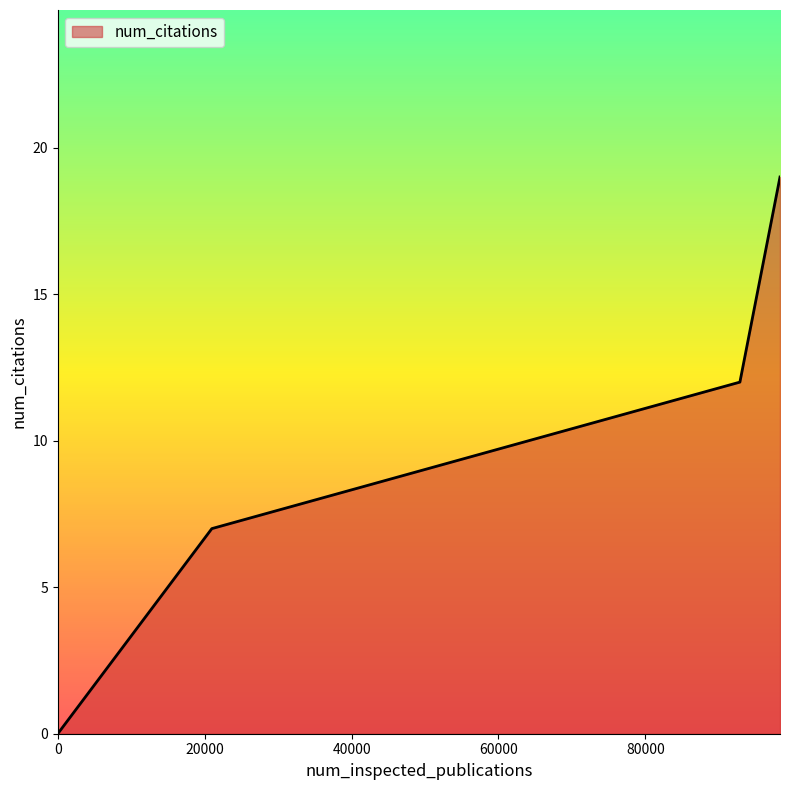

Does the chart have visible grid lines?

No